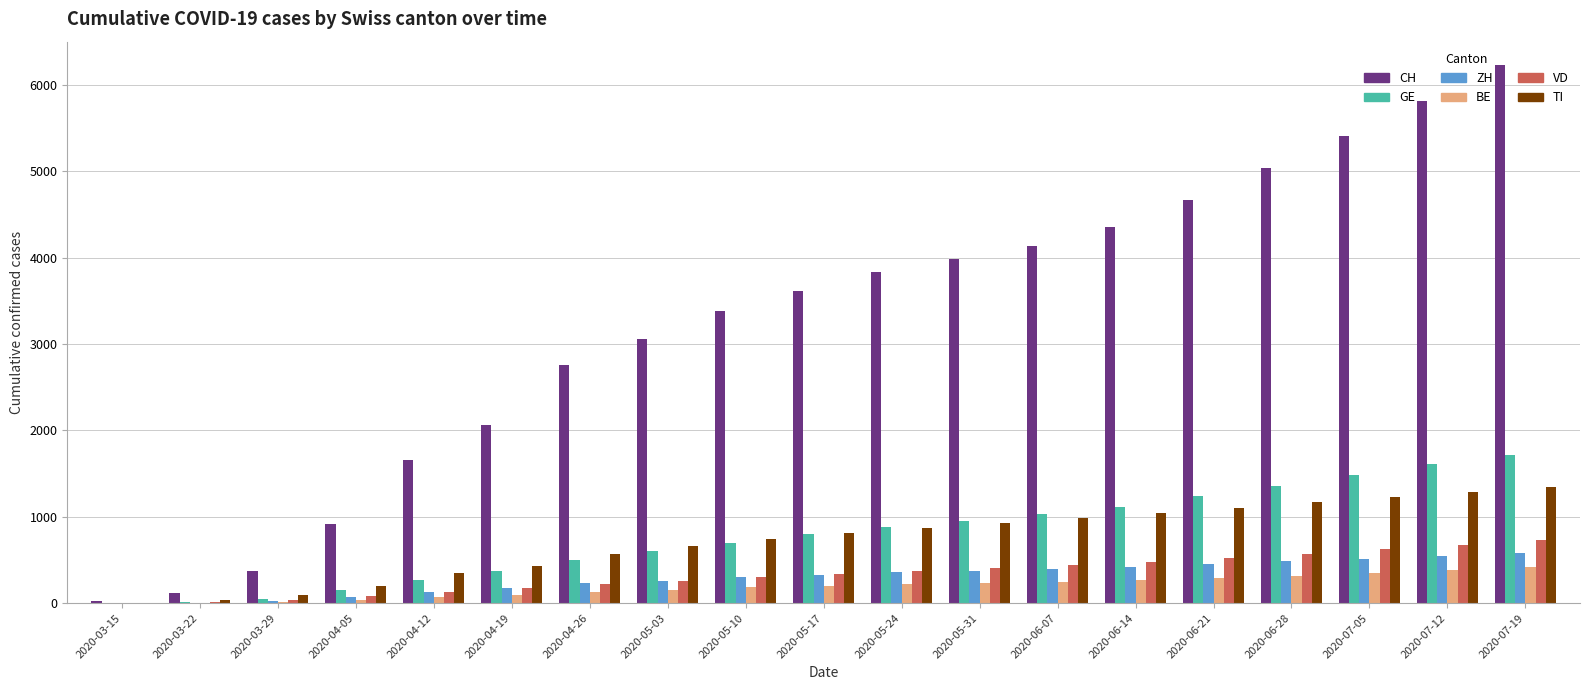

Between 2020-05-10 and 2020-05-31, which series saw the biggest shift?

CH